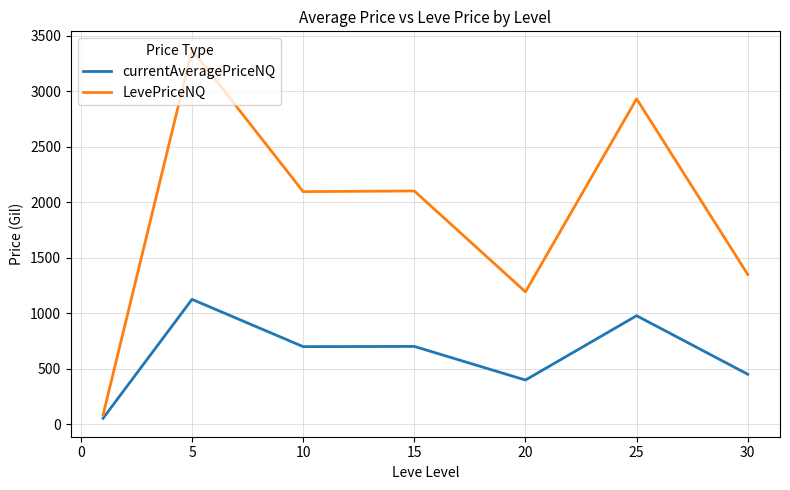

What is the highest value of the LevePriceNQ series?

3371.6